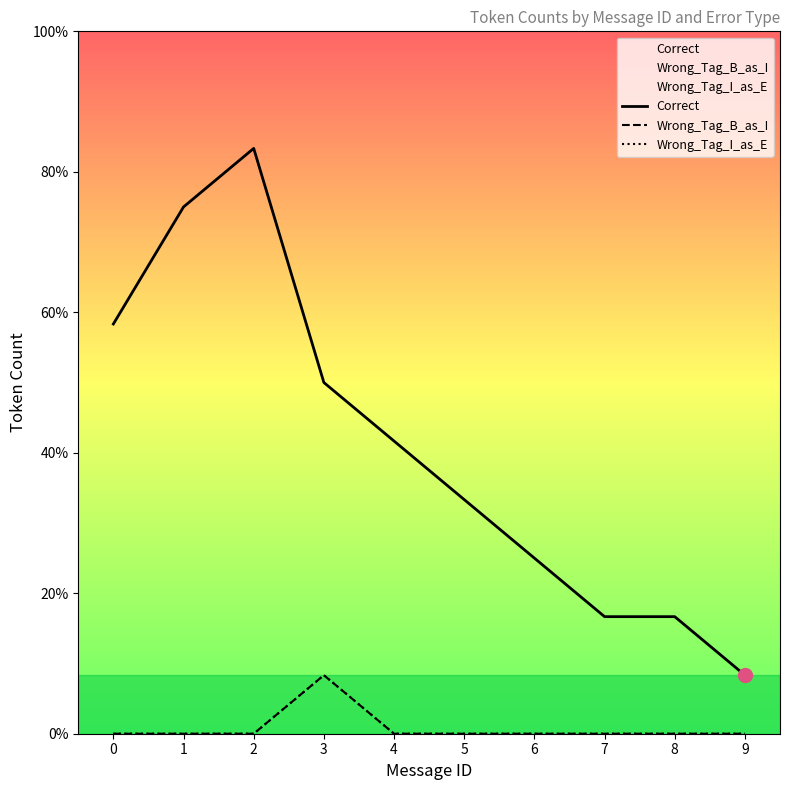

Between 5 and 9, which series saw the biggest shift?

Correct